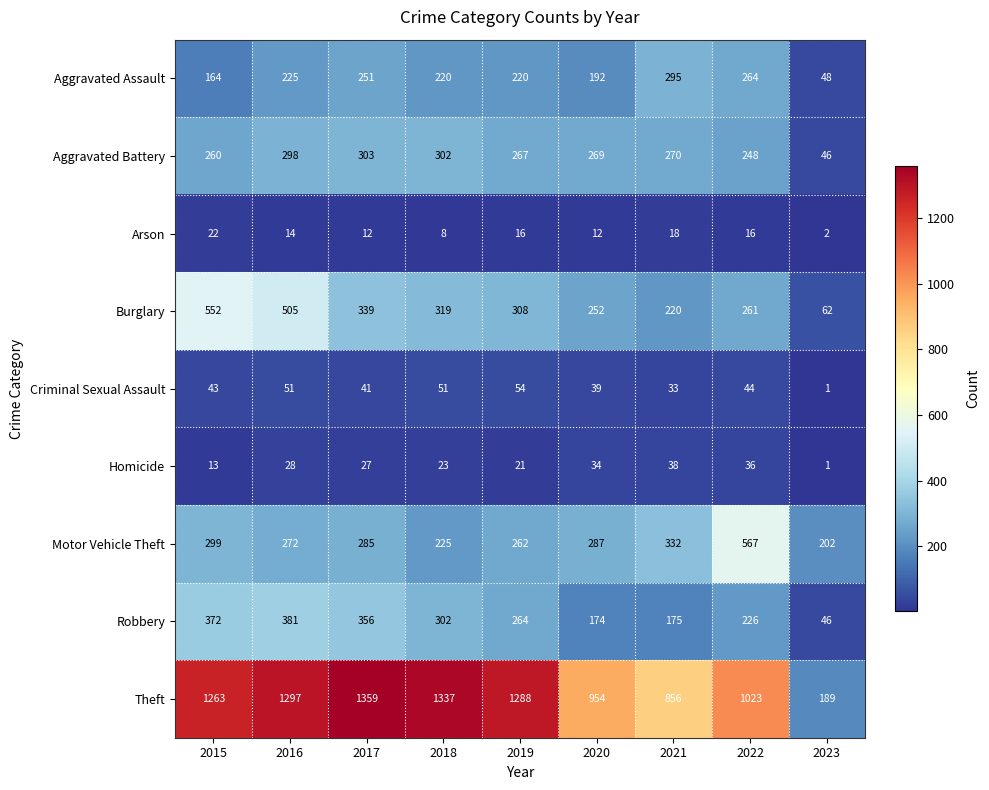

True or false: Aggravated Assault has a value of 67 at 2017.

False